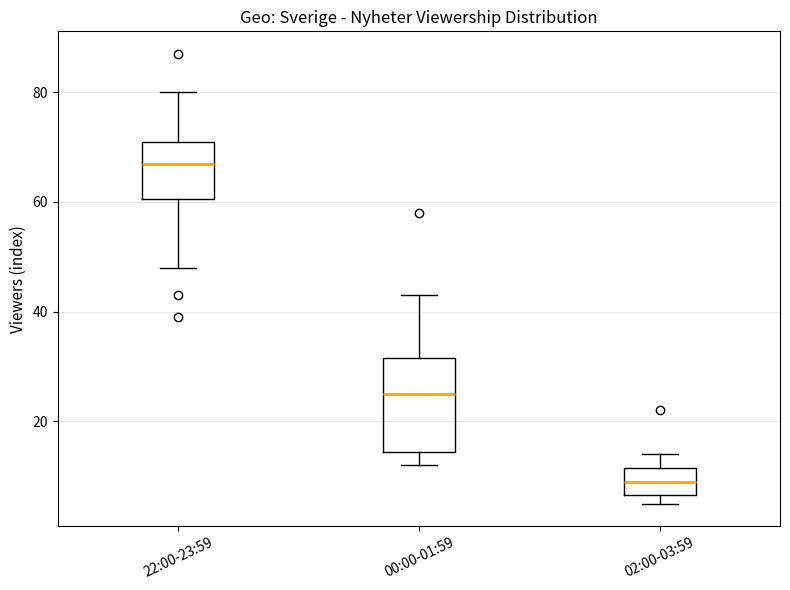

Reading left to right, transcribe this box plot: for each box, give where its median line is, the range the box spans, and where its two whiskers end, as read against the y-axis. The values are not printed on the chart, so give them approximately, as read against the axis.

22:00-23:59: median 68, box 60 to 72, whiskers 48 to 80
00:00-01:59: median 26, box 14 to 32, whiskers 12 to 44
02:00-03:59: median 10, box 6 to 12, whiskers 6 (just below the box's lower edge) to 14